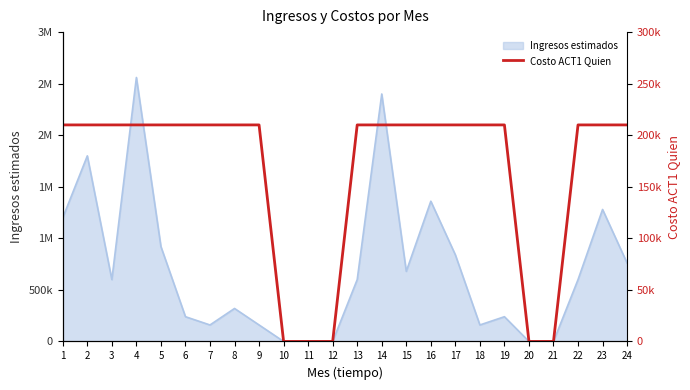

How many data points are less than 210000?

5